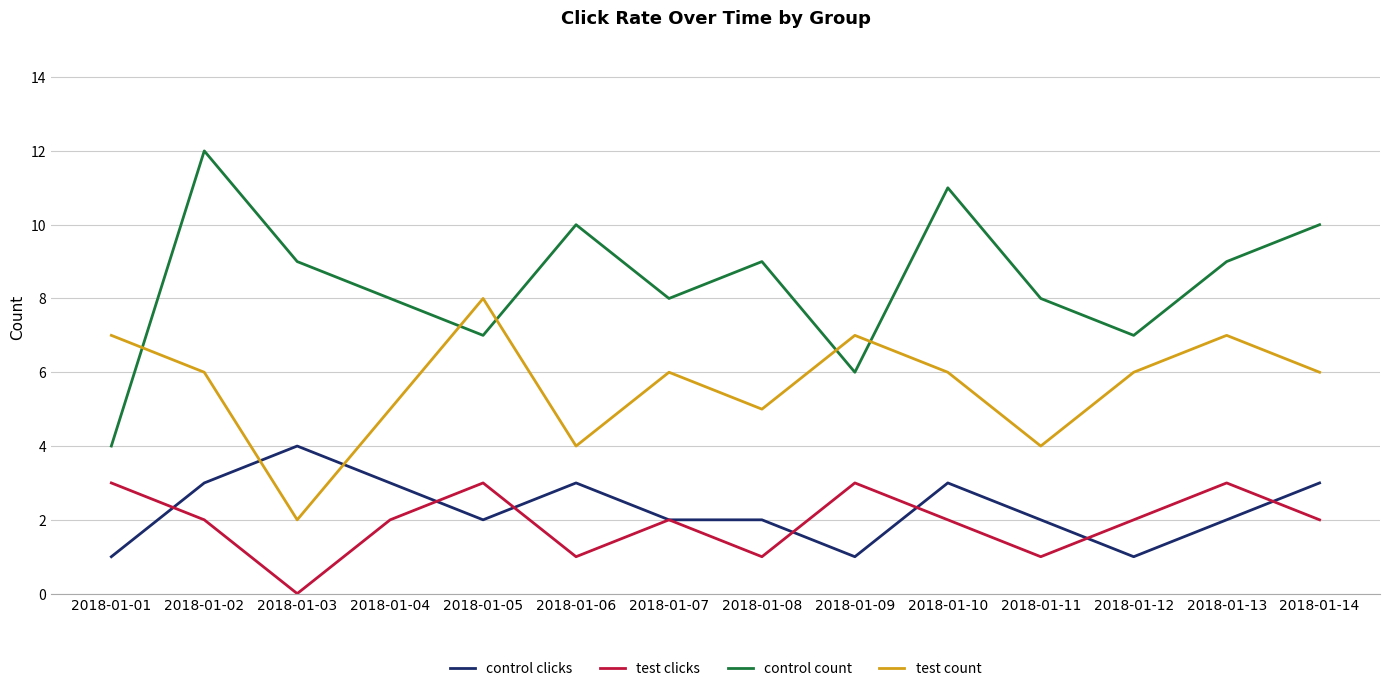

List the series in order of their peak value, highest first.

control count, test count, control clicks, test clicks